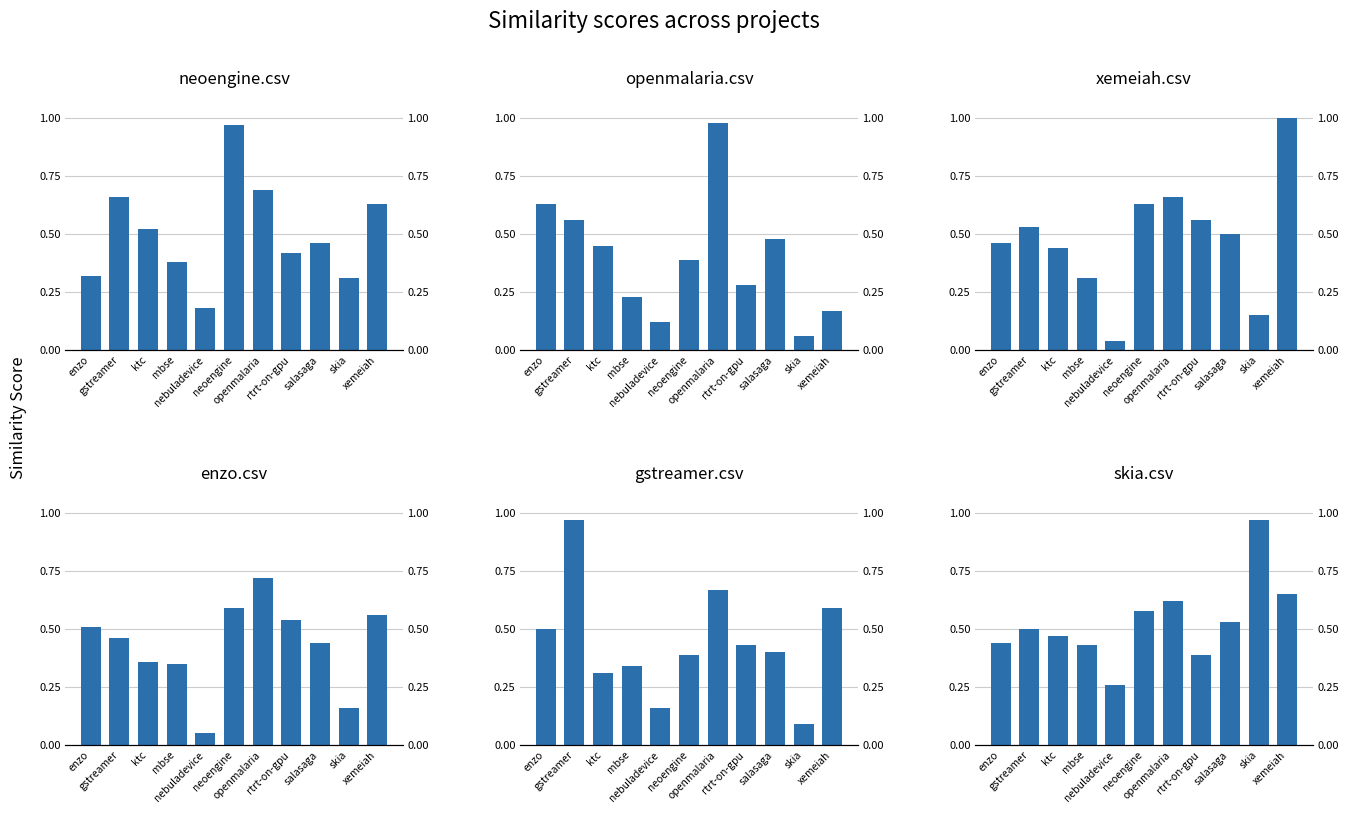

What is the label of the 3rd bar from the right?

salasaga